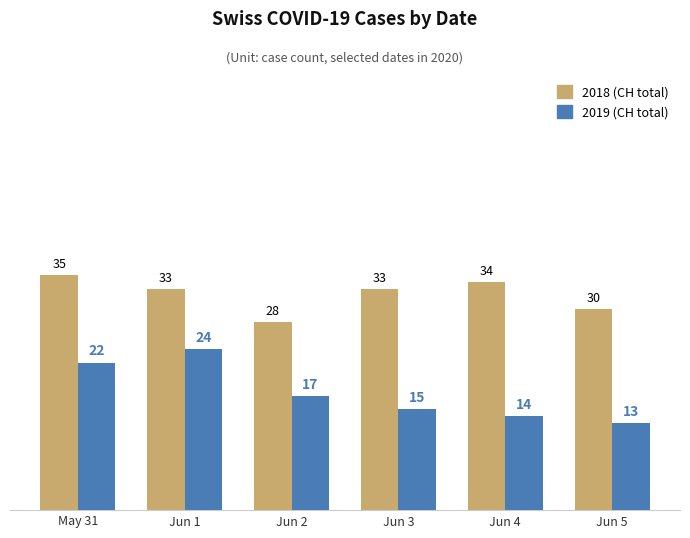

How many bars are there in each group?

2